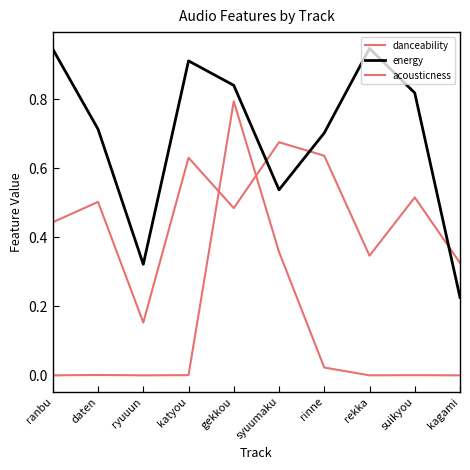

What position from the left is suikyou?

9